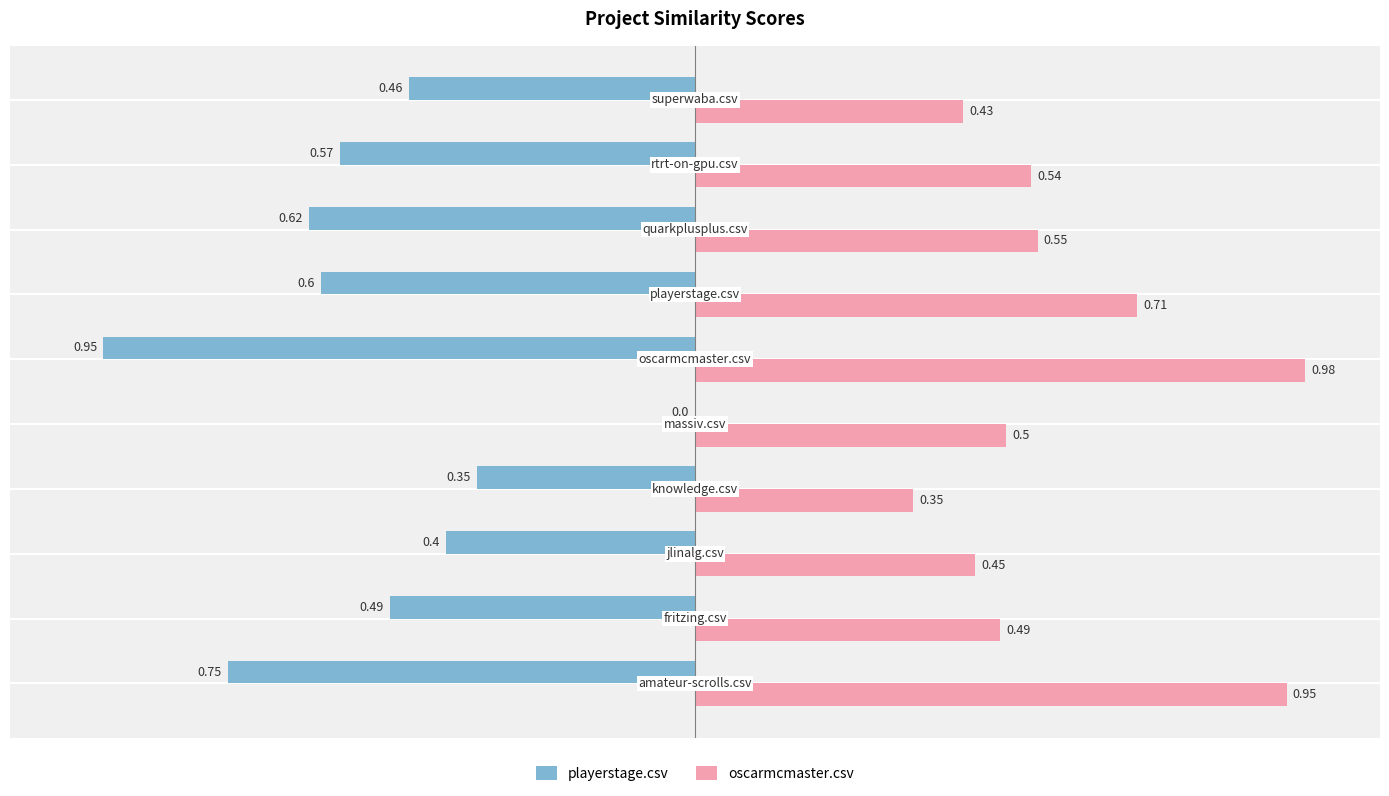

What is the sum of all oscarmcmaster.csv values?

6.0